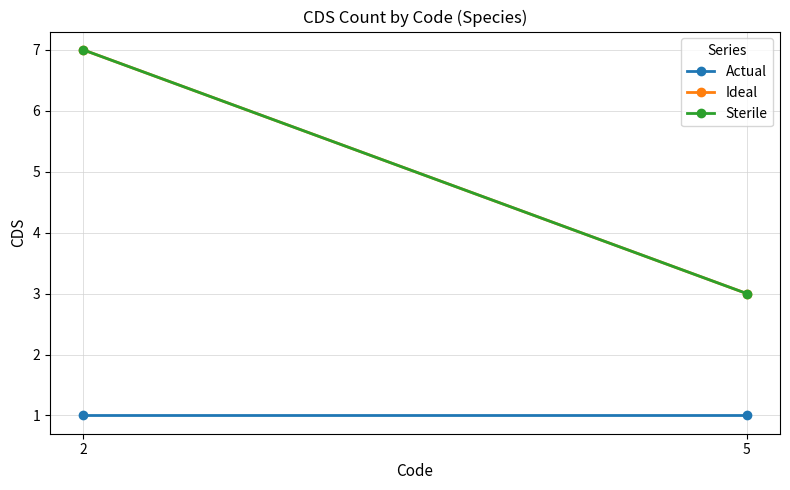

Which series changed the most between 2 and 5?

Ideal